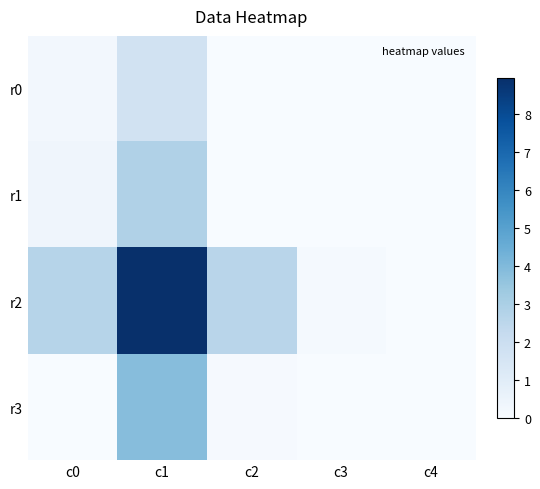

Reading left to right, transcribe all the data shown in this chart.

r0: c0=0.2	c1=1.7	c2=0.0	c3=0.0	c4=0.0
r1: c0=0.4	c1=2.8	c2=0.0	c3=0.0	c4=0.0
r2: c0=2.7	c1=8.9	c2=2.6	c3=0.1	c4=0.0
r3: c0=0.0	c1=3.9	c2=0.1	c3=0.0	c4=0.0